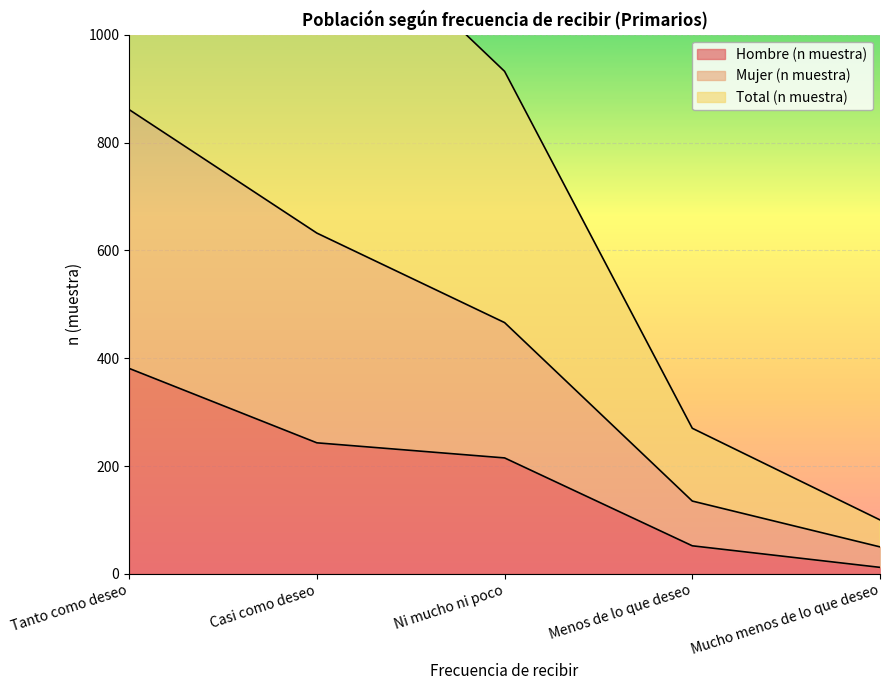

True or false: Mujer (n muestra) has more than 2 interior local peaks.

False